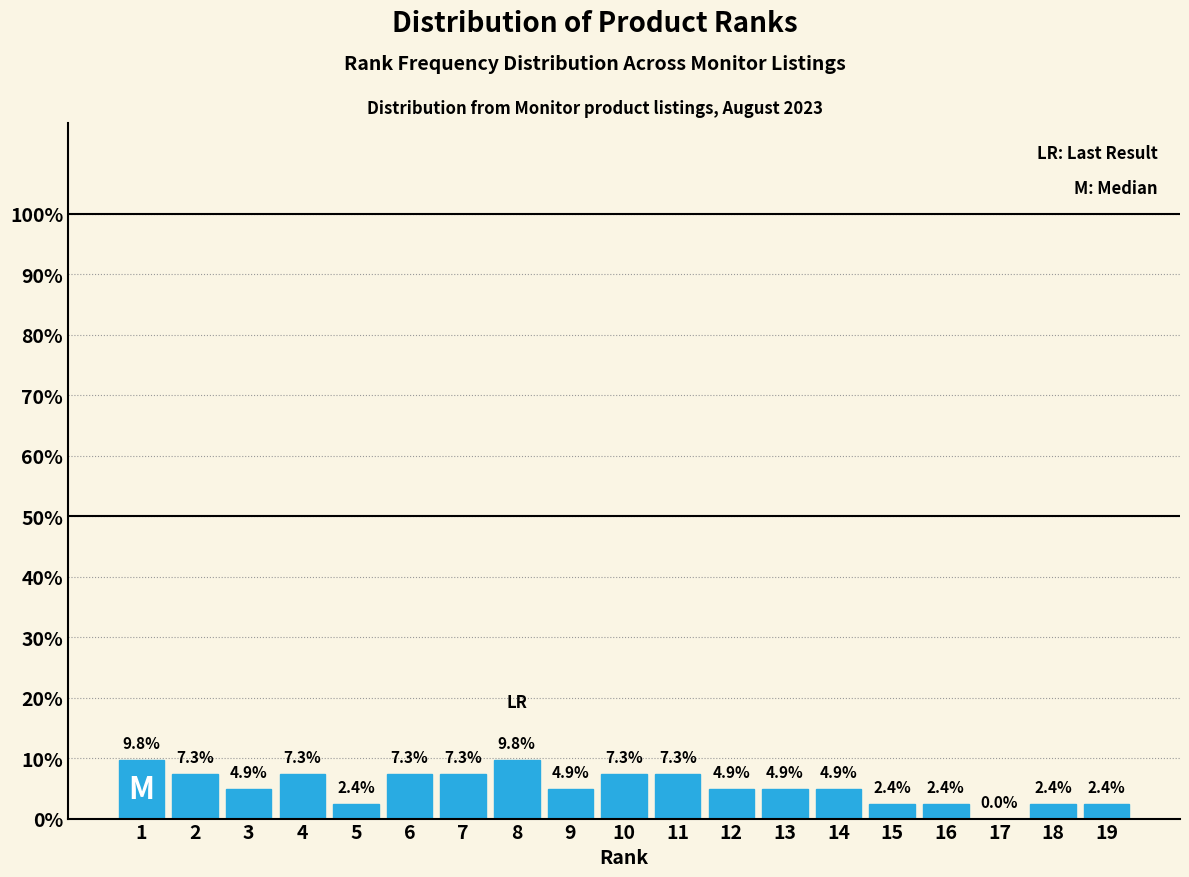

Reading left to right, list all the values displayed in this chart.

1=9.8	2=7.3	3=4.9	4=7.3	5=2.4	6=7.3	7=7.3	8=9.8	9=4.9	10=7.3	11=7.3	12=4.9	13=4.9	14=4.9	15=2.4	16=2.4	17=0.0	18=2.4	19=2.4